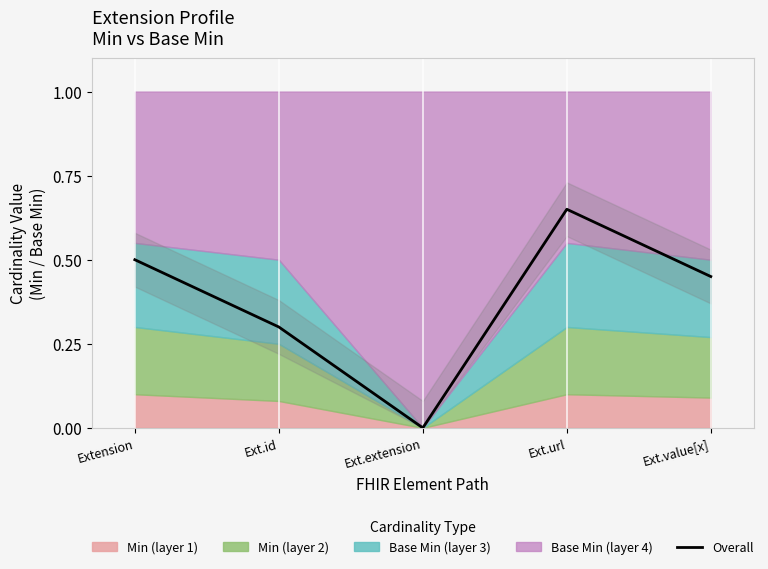

What is the change in value from Ext.id to Ext.extension?

-0.3